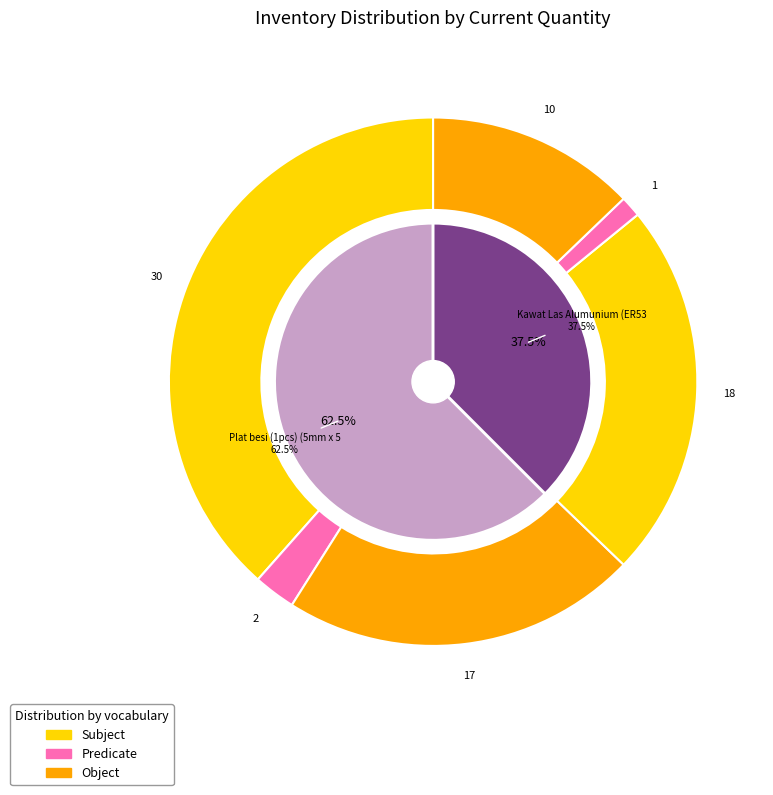

How much of the chart is everything except Kawat Las Alumunium (ER5356)(1,6mm)?

62.5%